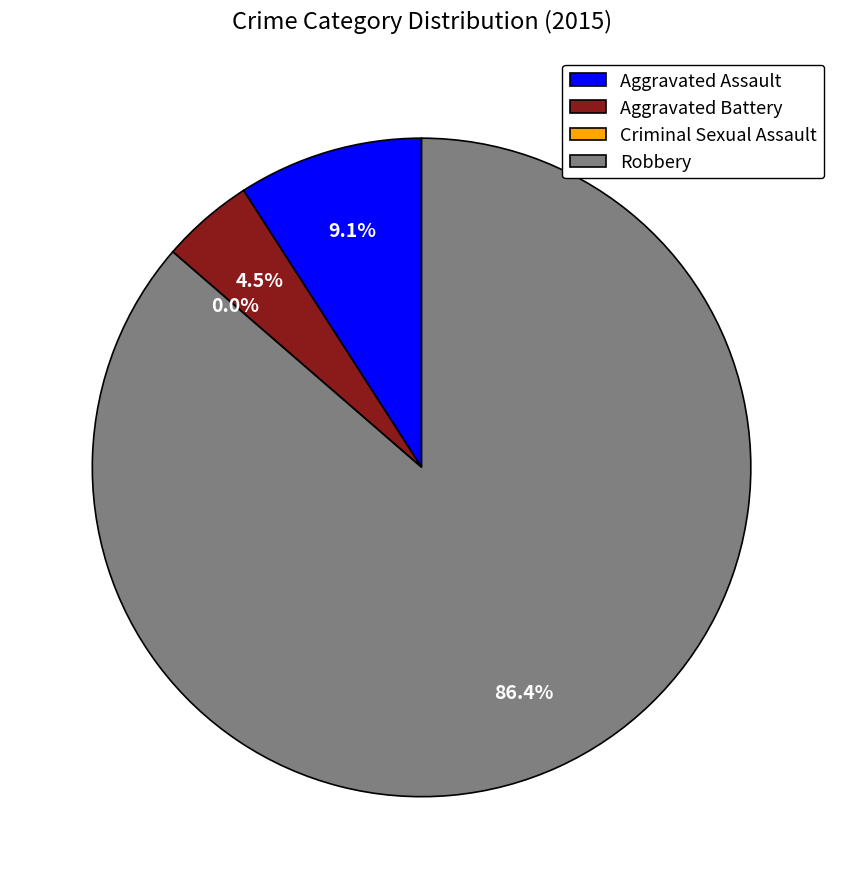

What is the largest slice in the pie chart?

Robbery